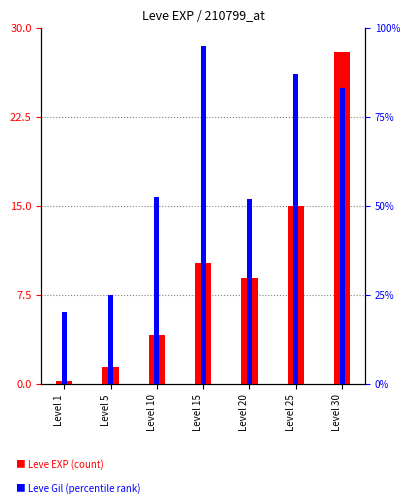

What is the maximum value shown in the chart?

95.0